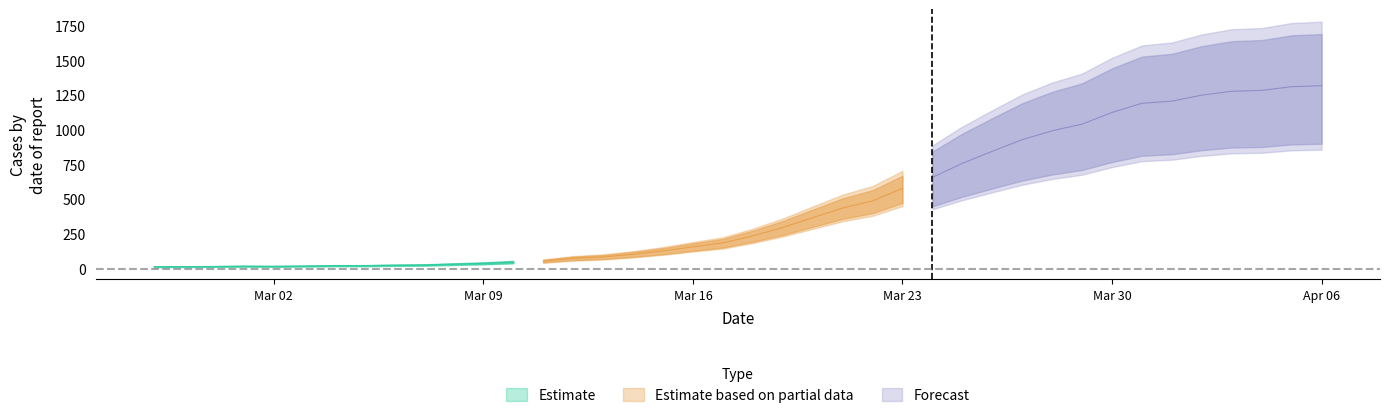

Is it true that the value at 2020-04-01 is 788?

False